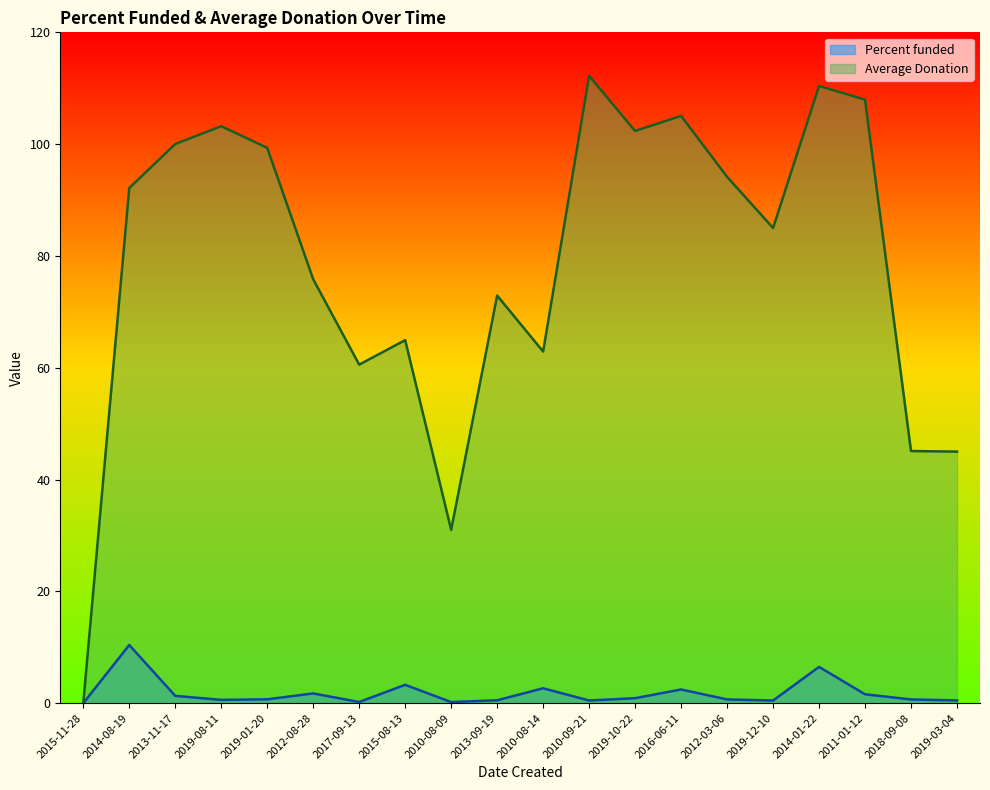

Is it true that Average Donation equals 45.0 at 2019-03-04?

True